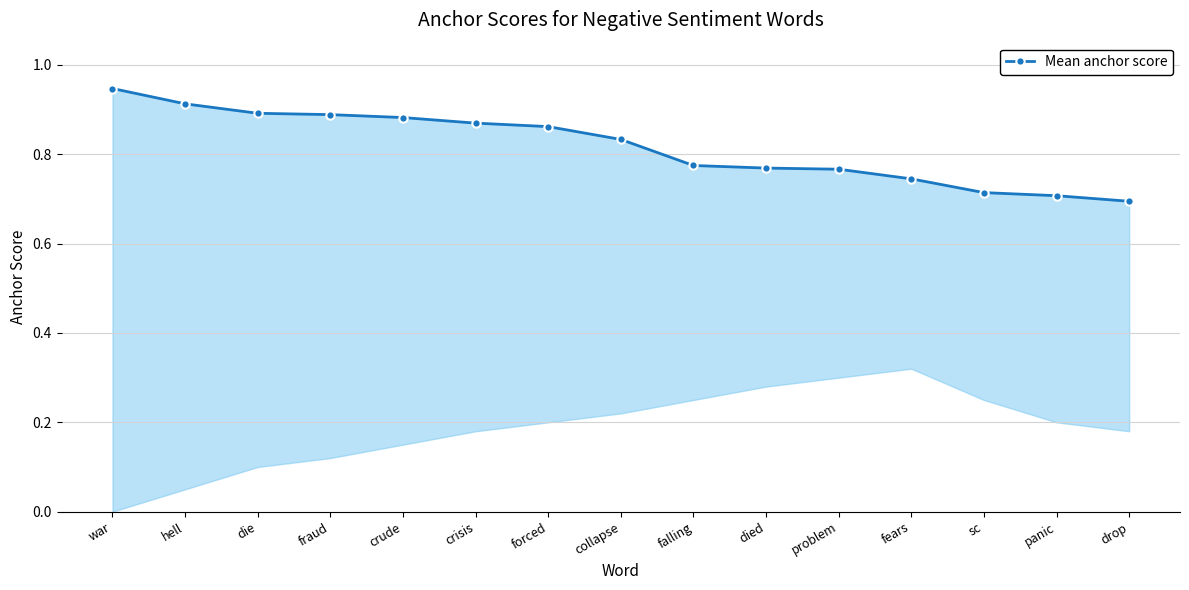

Which has a higher value, hell or war?

war